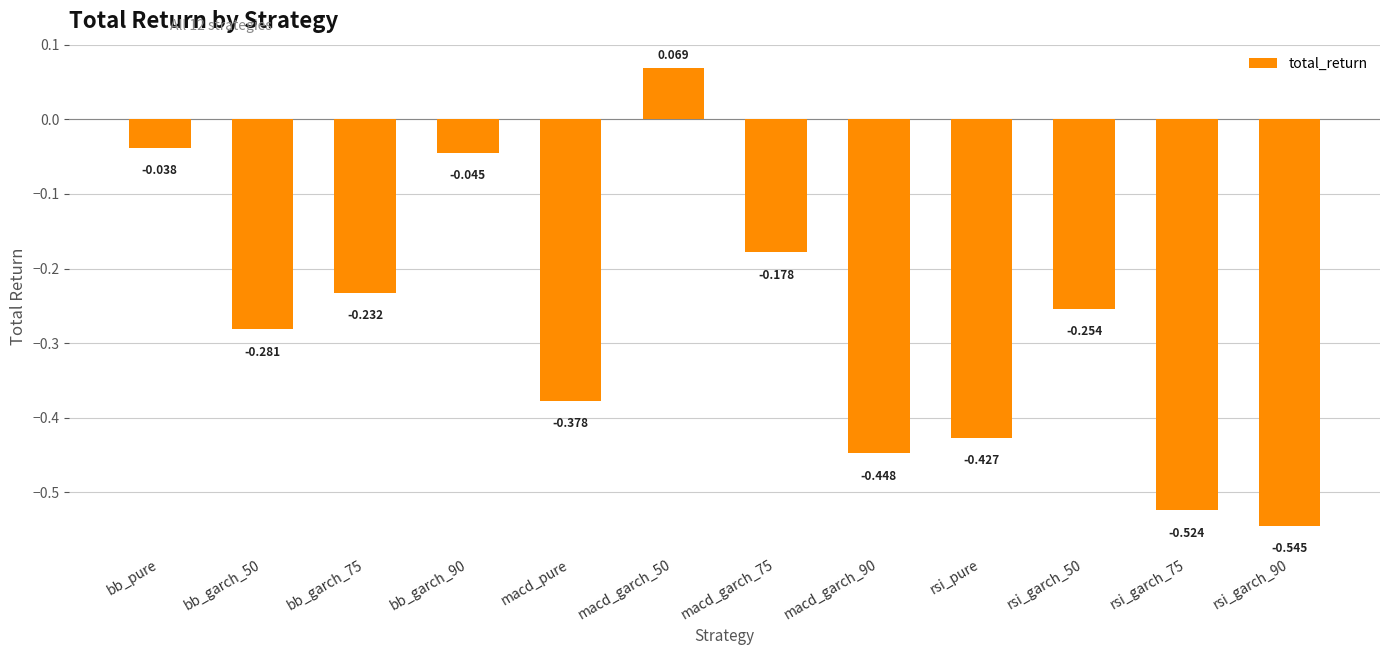

What is the difference between the values at macd_garch_50 and rsi_pure?

0.5